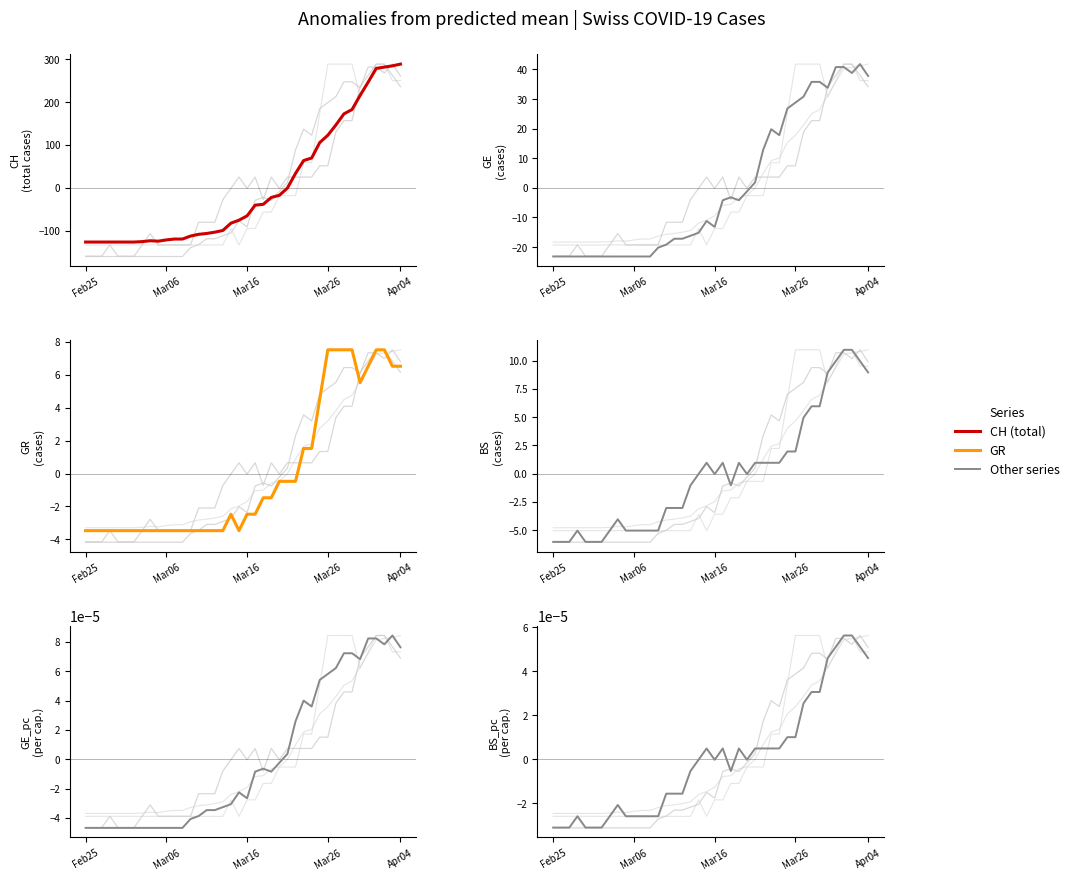

How many values in the BS_pc series are below 0?

22